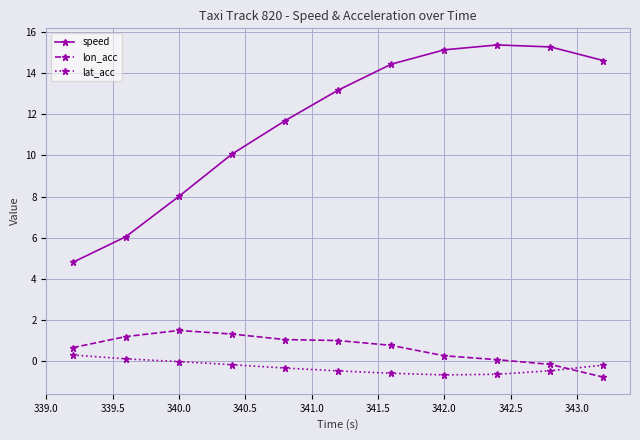

What is the smallest value displayed?

-0.8